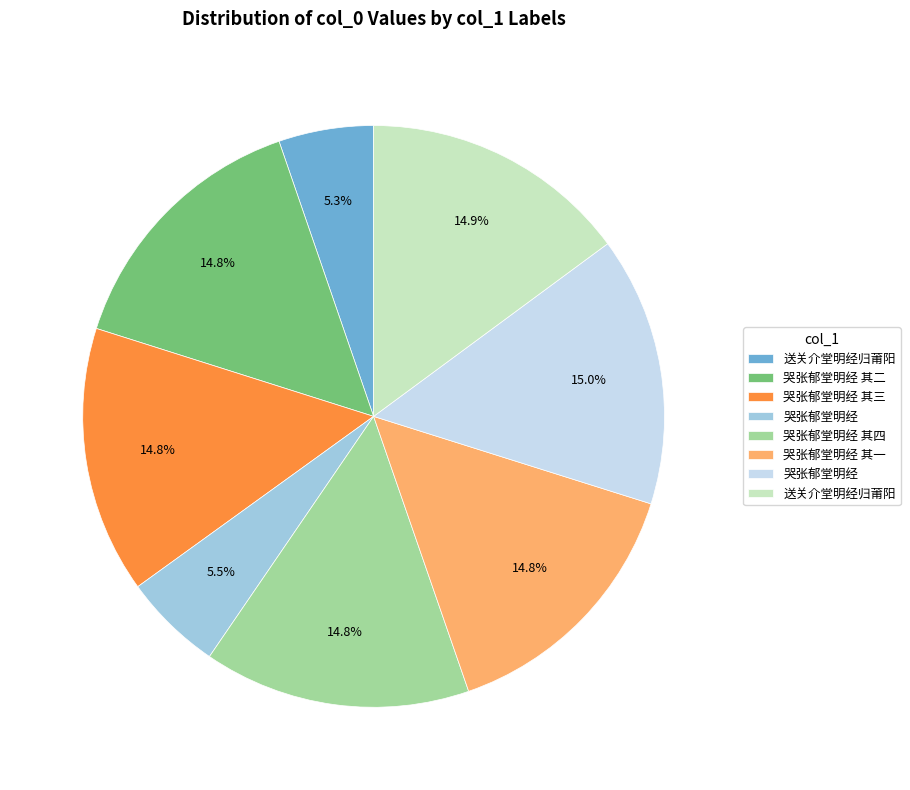

Is there a majority slice in this chart?

No